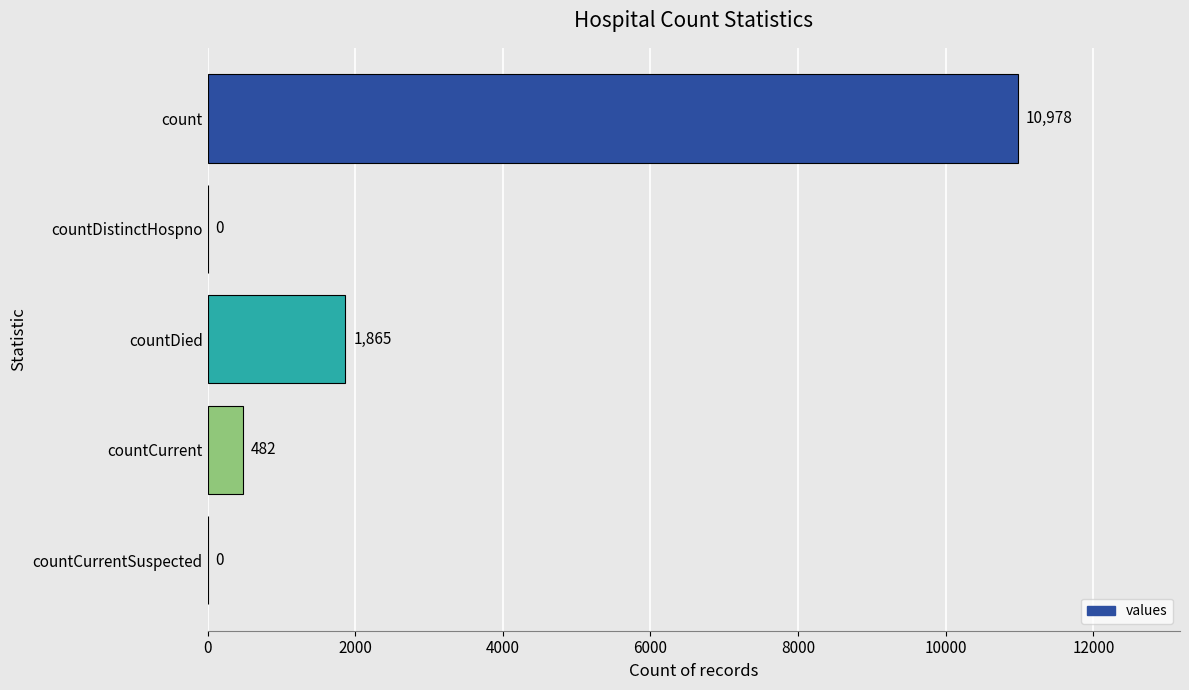

The value at countCurrentSuspected is 7286. True or false?

False